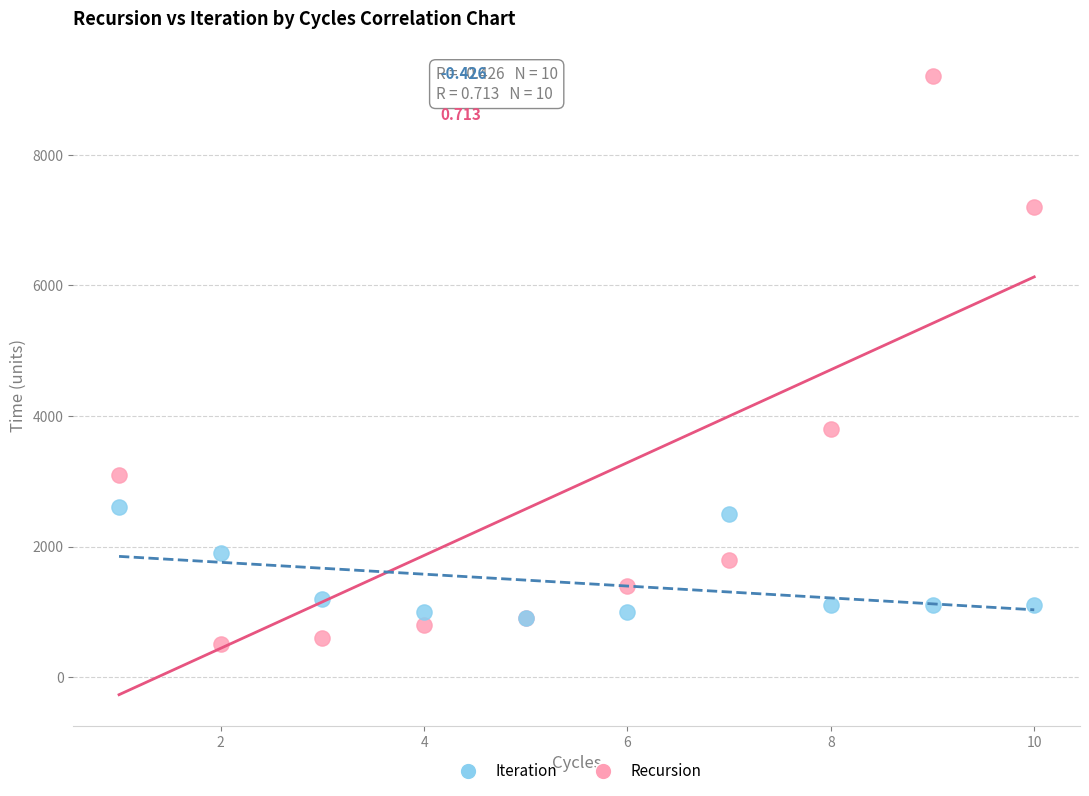

Across all series, what Y value is closest to 4850?

3800